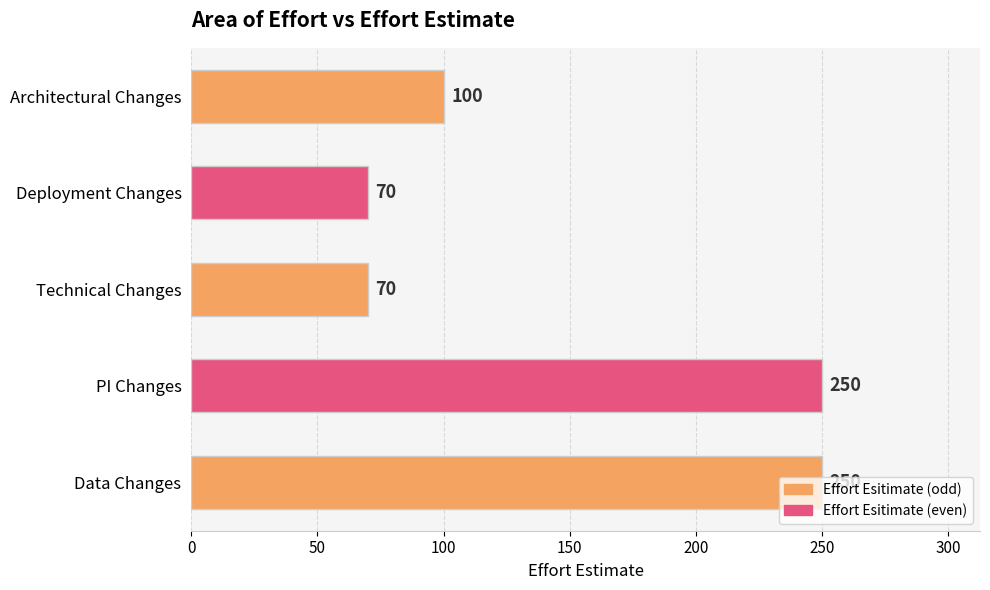

Between Technical Changes and Architectural Changes, which is larger?

Architectural Changes